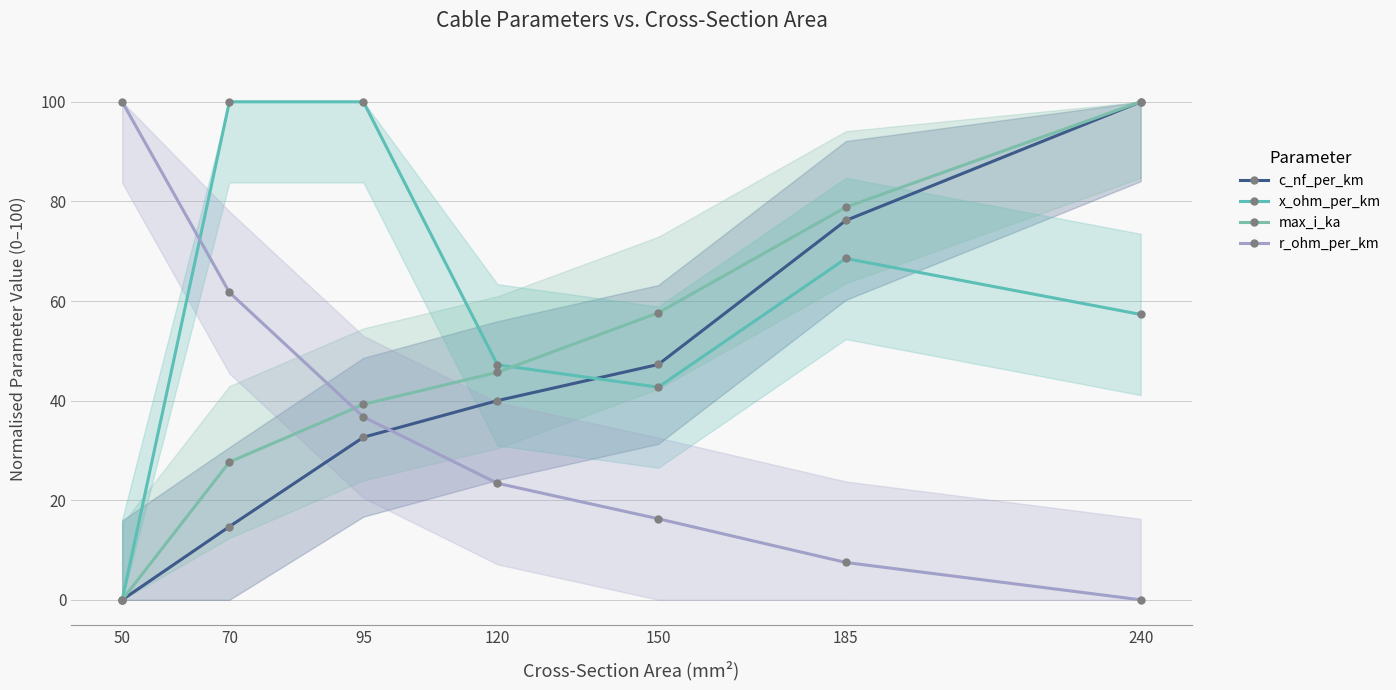

What is the sum of all r_ohm_per_km values?

245.6